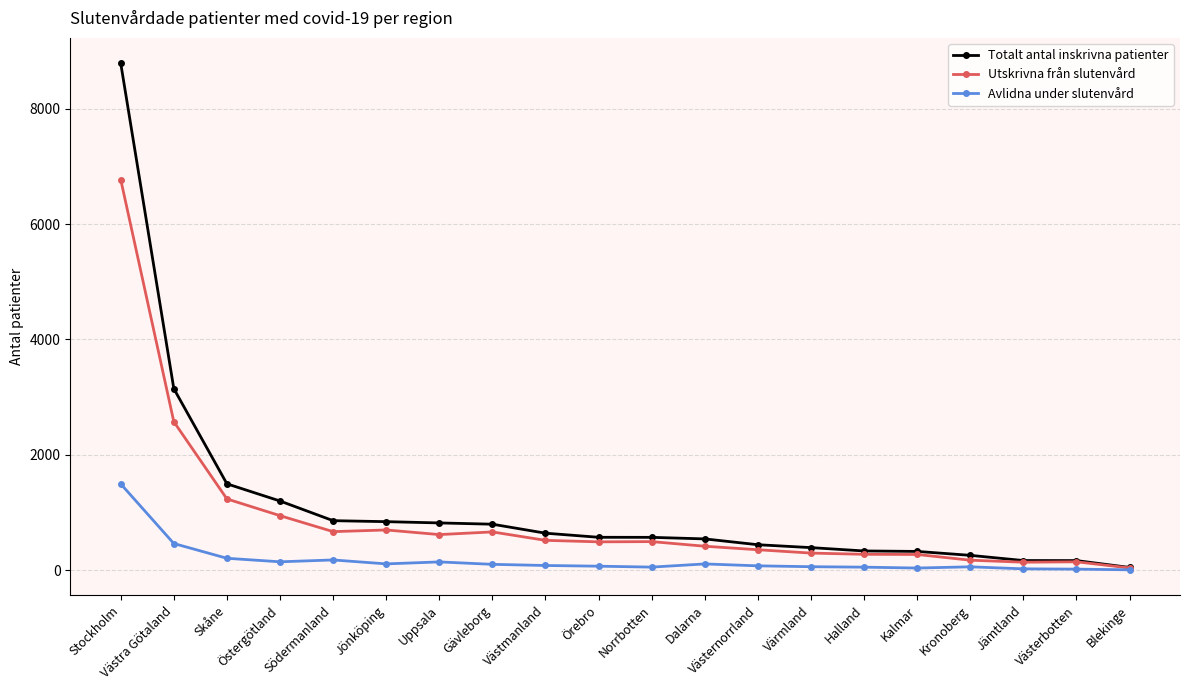

True or false: Totalt antal inskrivna patienter has a value of 1464 at Jönköping.

False